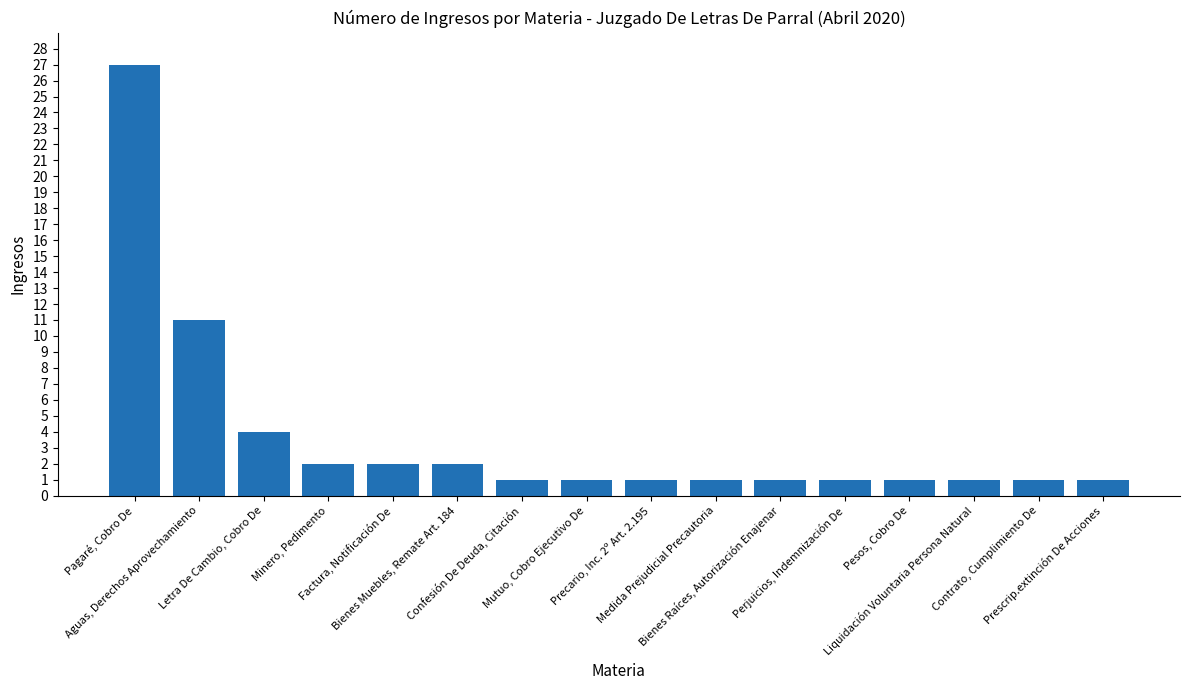

How many categories are shown in the chart?

16